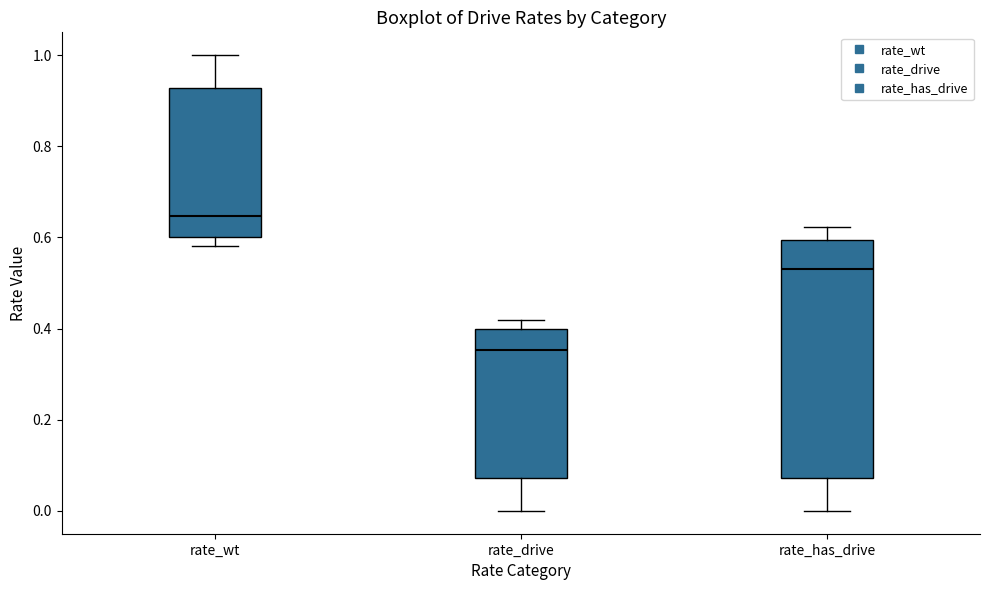

Where is the lower edge of the box for rate_drive on the y-axis? The values are not printed on the chart, so give them approximately, as read against the axis.

0.08